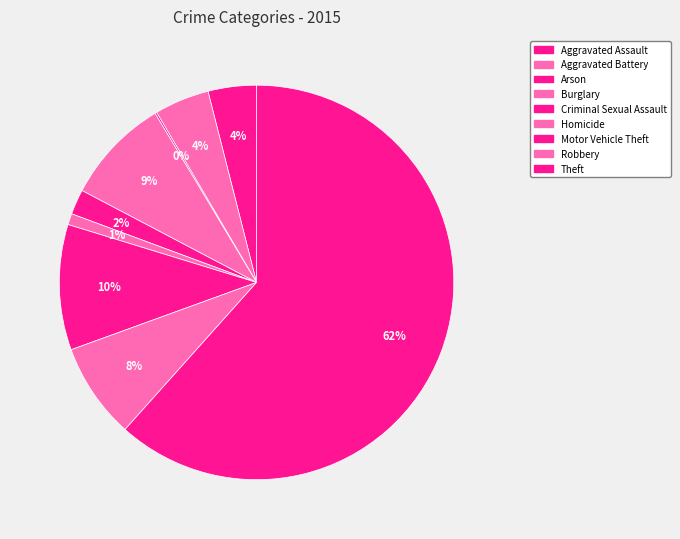

True or false: Burglary accounts for 14% of the total.

False